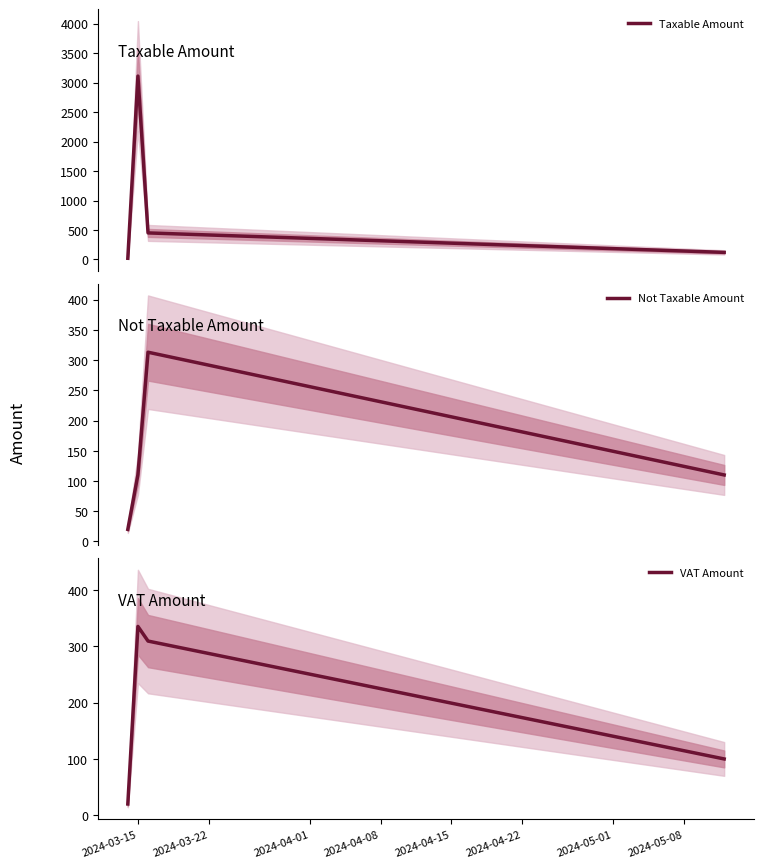

How many data points in Taxable Amount are above 450?

2